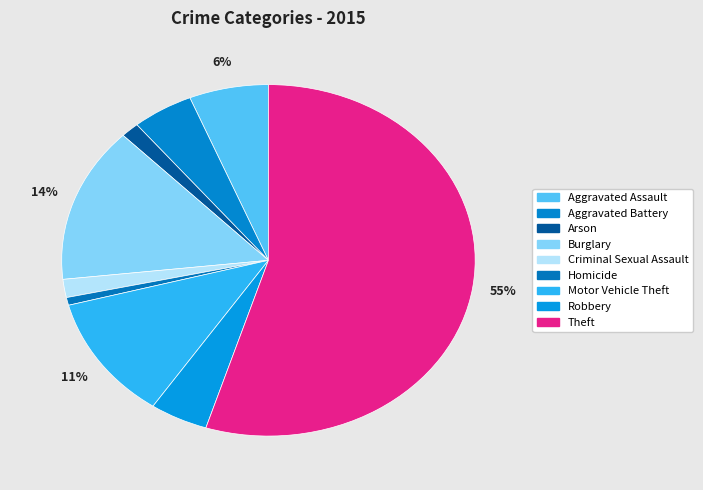

What is the smallest slice in the pie chart?

Homicide